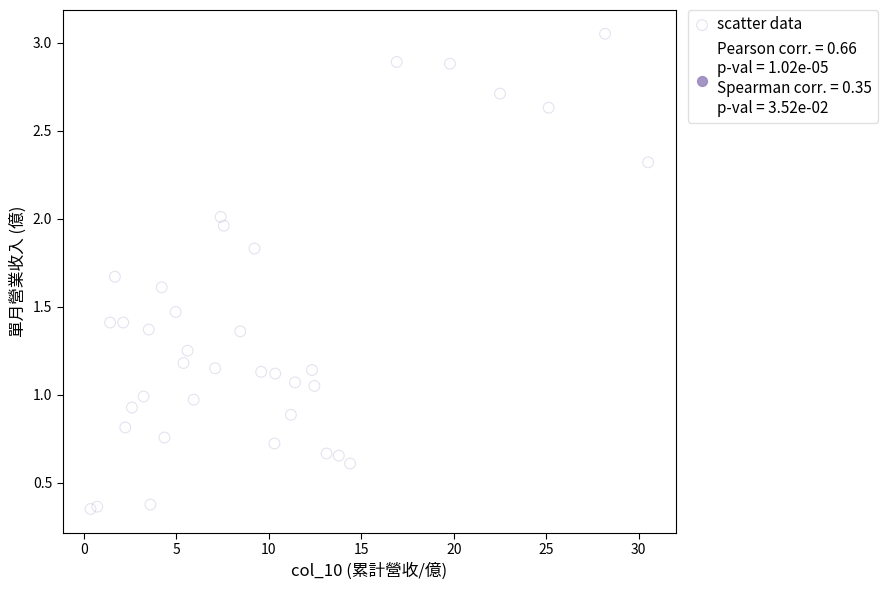

What is the range of Y values (max minus min)?

2.7